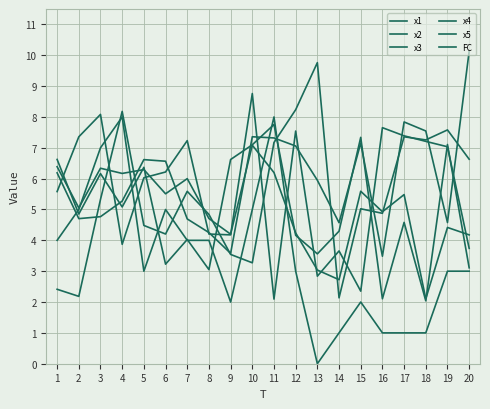

How many series are shown in this chart?

6